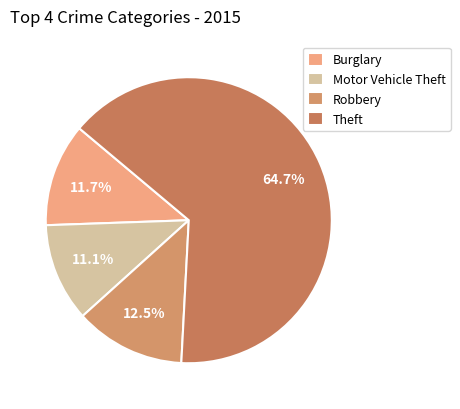

True or false: Robbery accounts for 12% of the total.

True